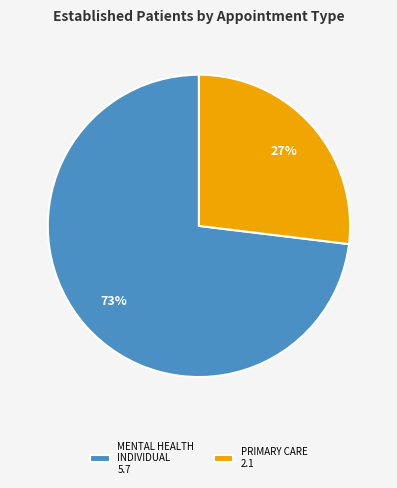

To the nearest percent, what is the average slice percentage?

50%